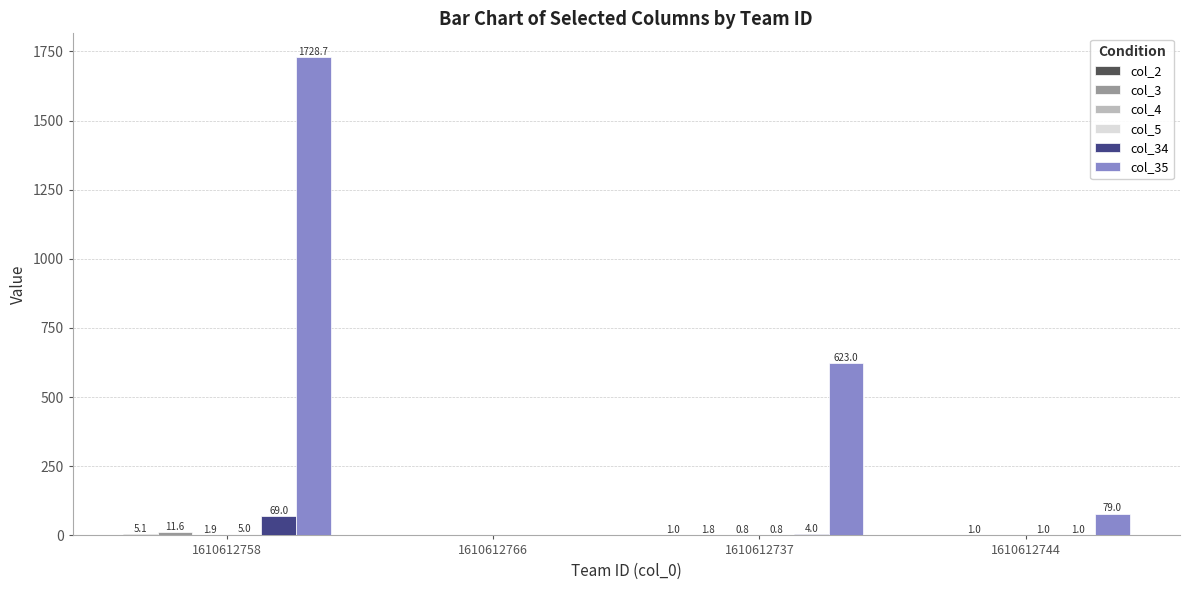

At which category does the chart reach its peak across all series?

1610612758